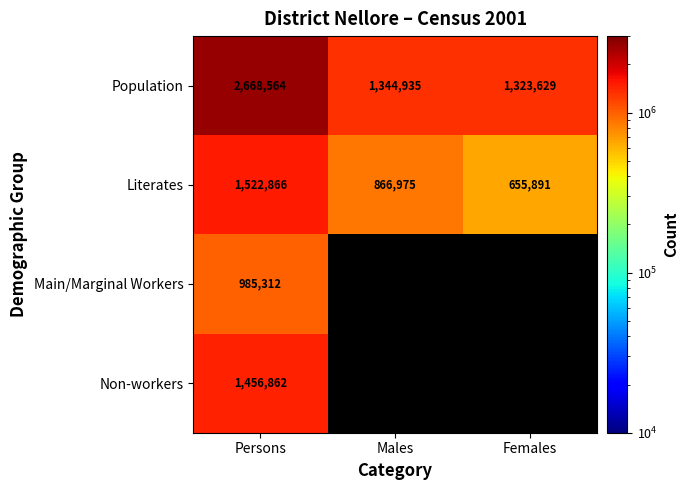

At which category is the sum across all series the highest?

Persons